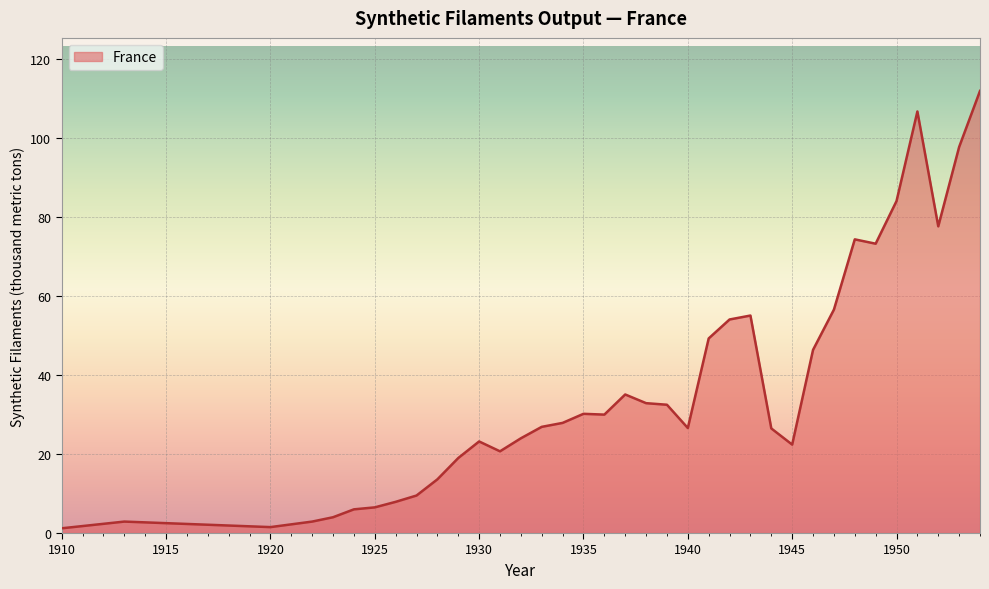

Rank the categories by value from lowest to highest.

1910, 1920, 1913, 1922, 1923, 1924, 1925, 1926, 1927, 1928, 1929, 1931, 1945, 1930, 1932, 1944, 1940, 1933, 1934, 1936, 1935, 1939, 1938, 1937, 1946, 1941, 1942, 1943, 1947, 1949, 1948, 1952, 1950, 1953, 1951, 1954